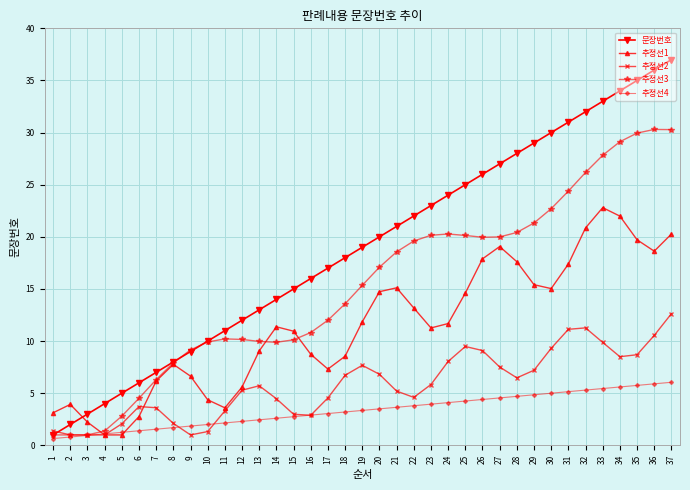

What is the value of the 추정선4 point at the 24th from the left?

4.1